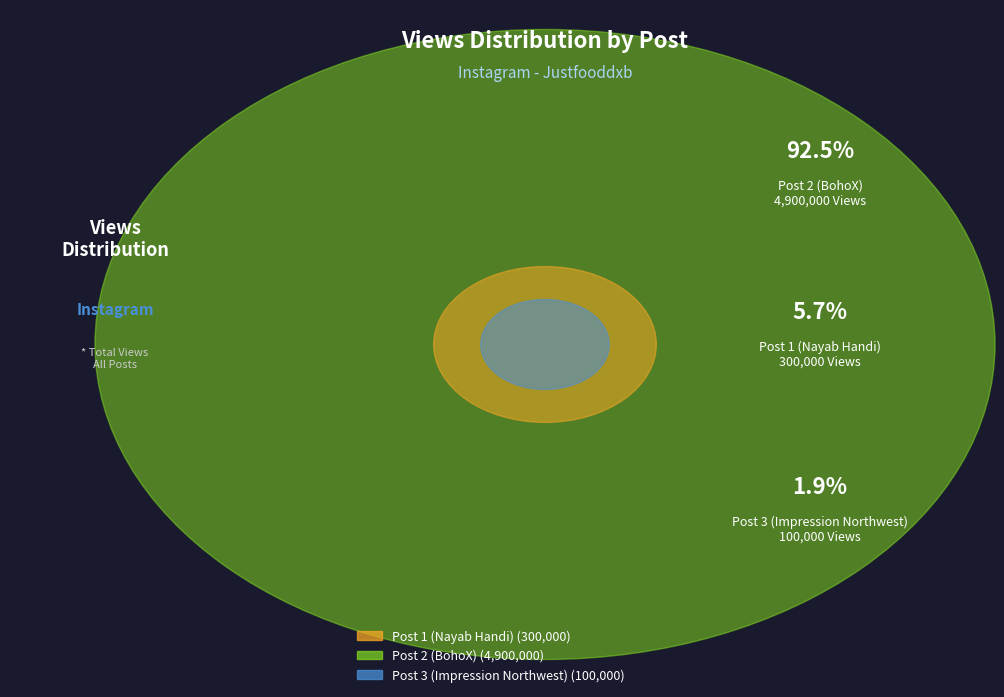

Rank the categories by value from lowest to highest.

Post 3 (Impression Northwest), Post 1 (Nayab Handi), Post 2 (BohoX)